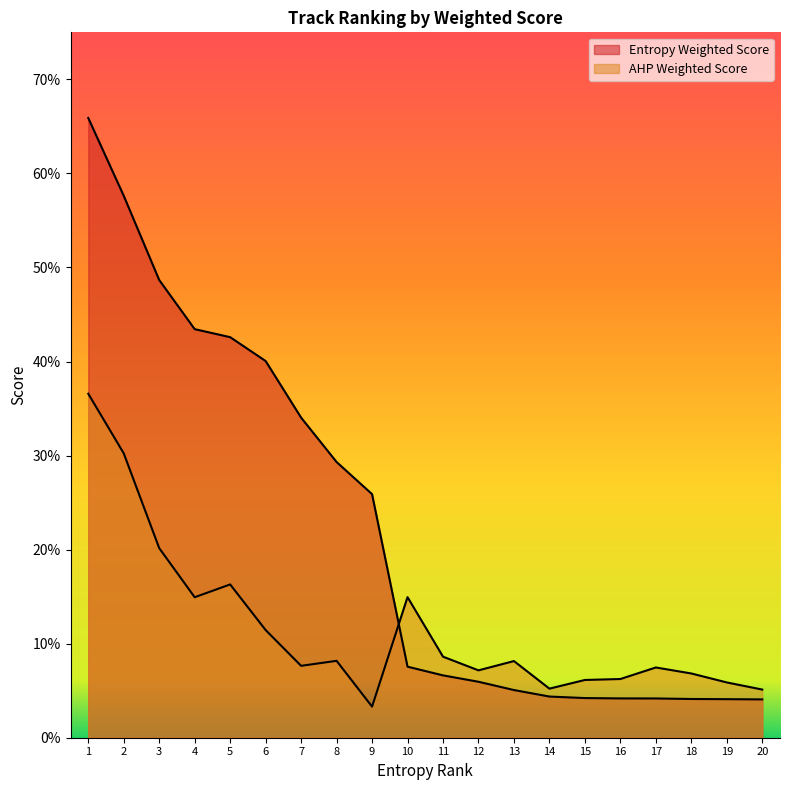

What is the maximum value shown in the chart?

0.7